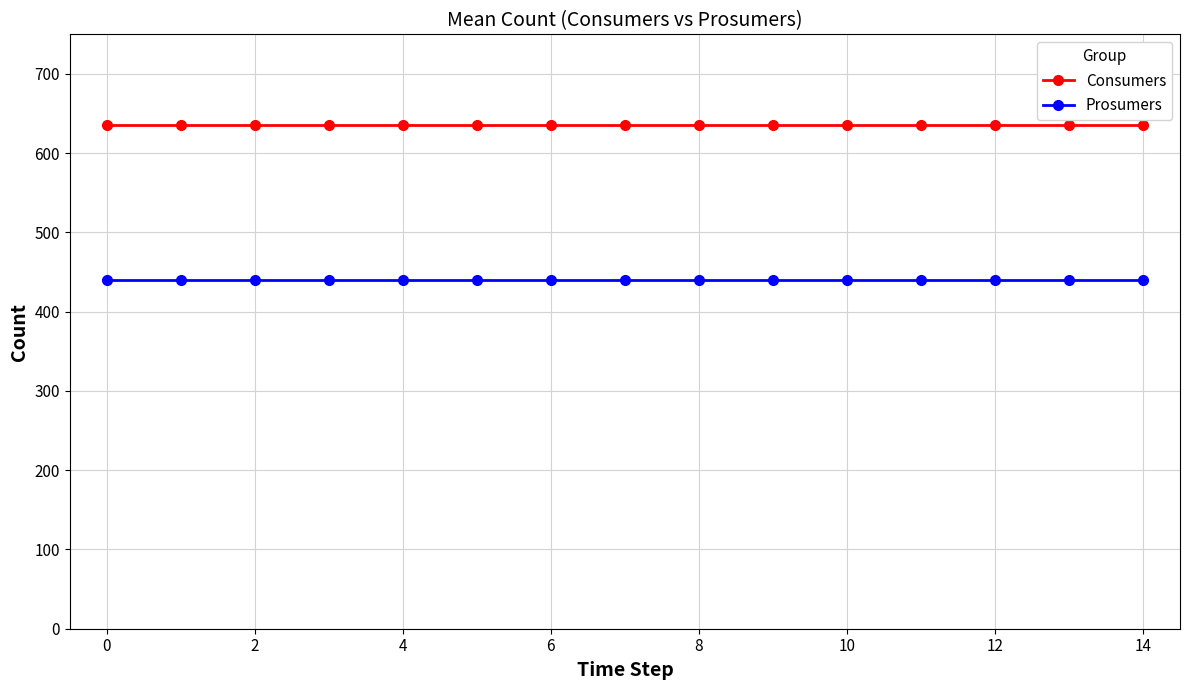

What is the sum of all Prosumers values?

6600